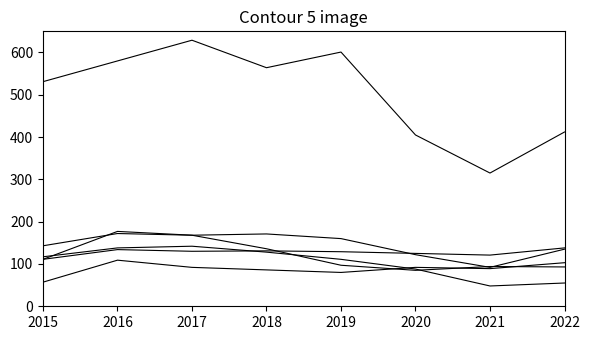

Is it true that Motor Vehicle Theft equals 122 at 2020?

True